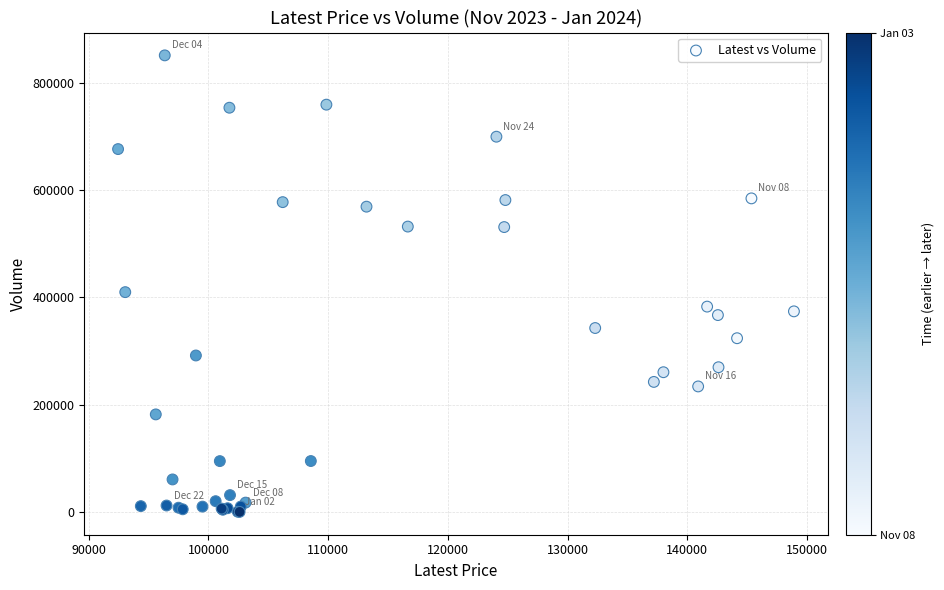

What Y value in the scatter plot is closest to 425677?

409821